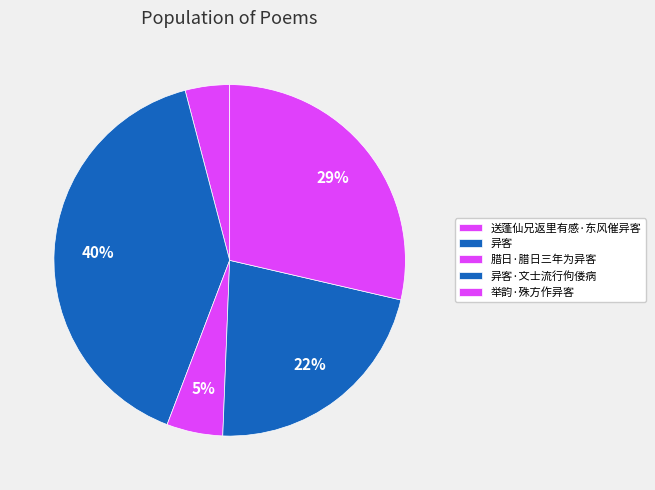

Count the number of slices in the pie.

5